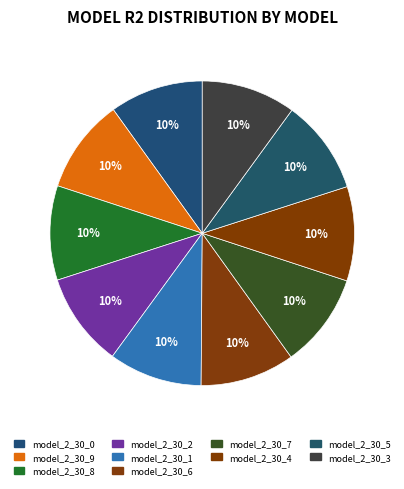

How many segments does this pie chart have?

10